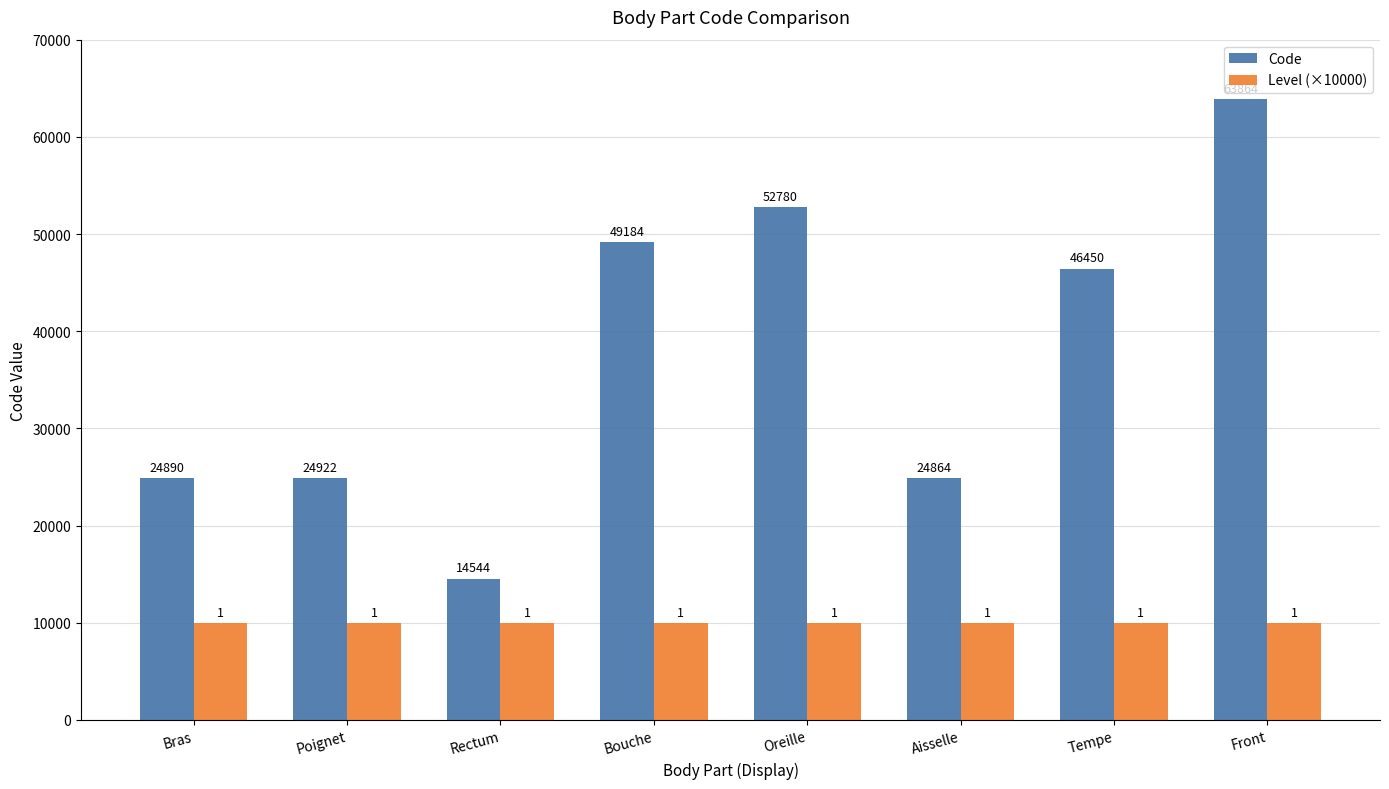

What is the sum of the Level (×10000) values at Aisselle and Tempe?

20000